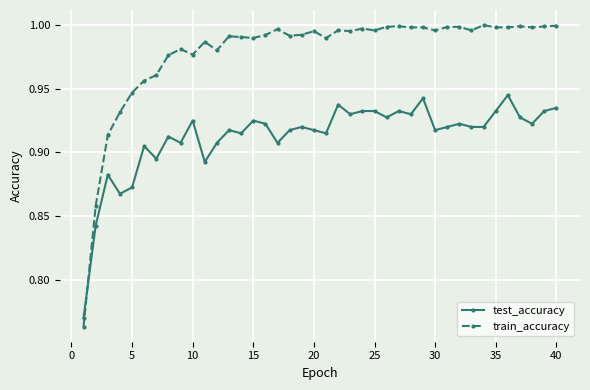

True or false: test_accuracy has more than 1 interior local peaks.

True